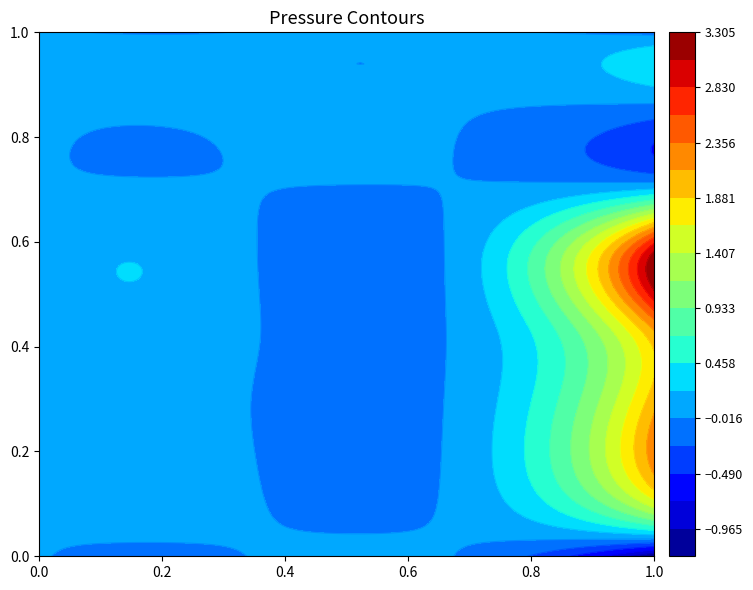

What is the maximum value shown in the chart?

3.2